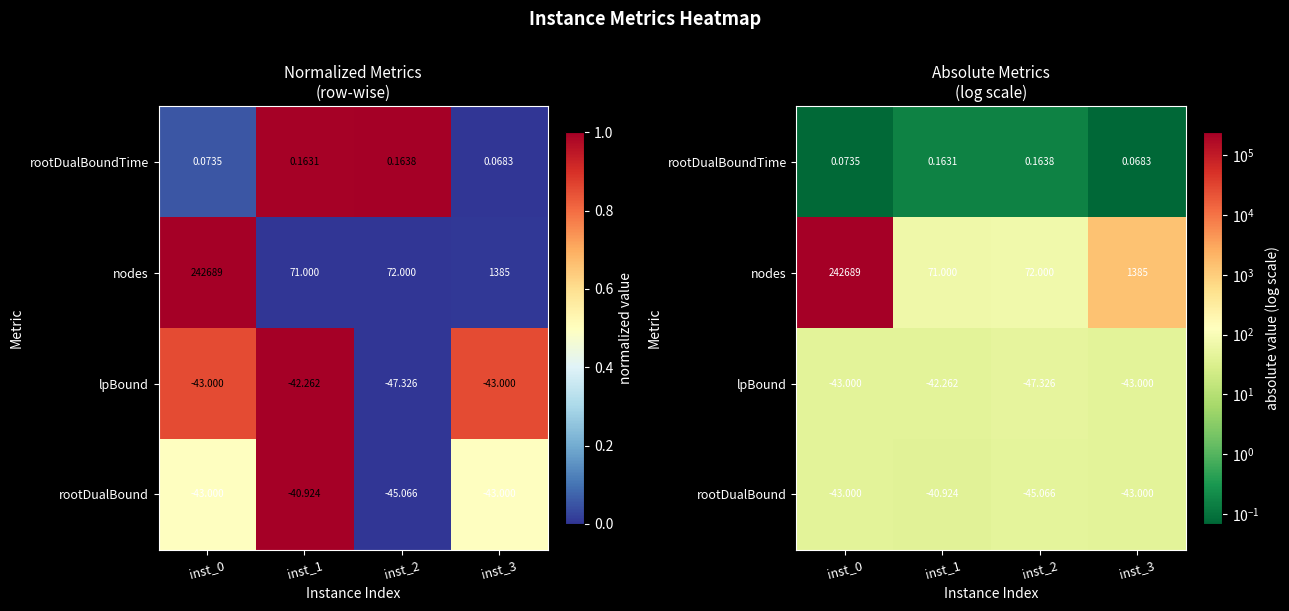

What is the sum of the rootDualBoundTime values at inst_3 and inst_0?

0.1